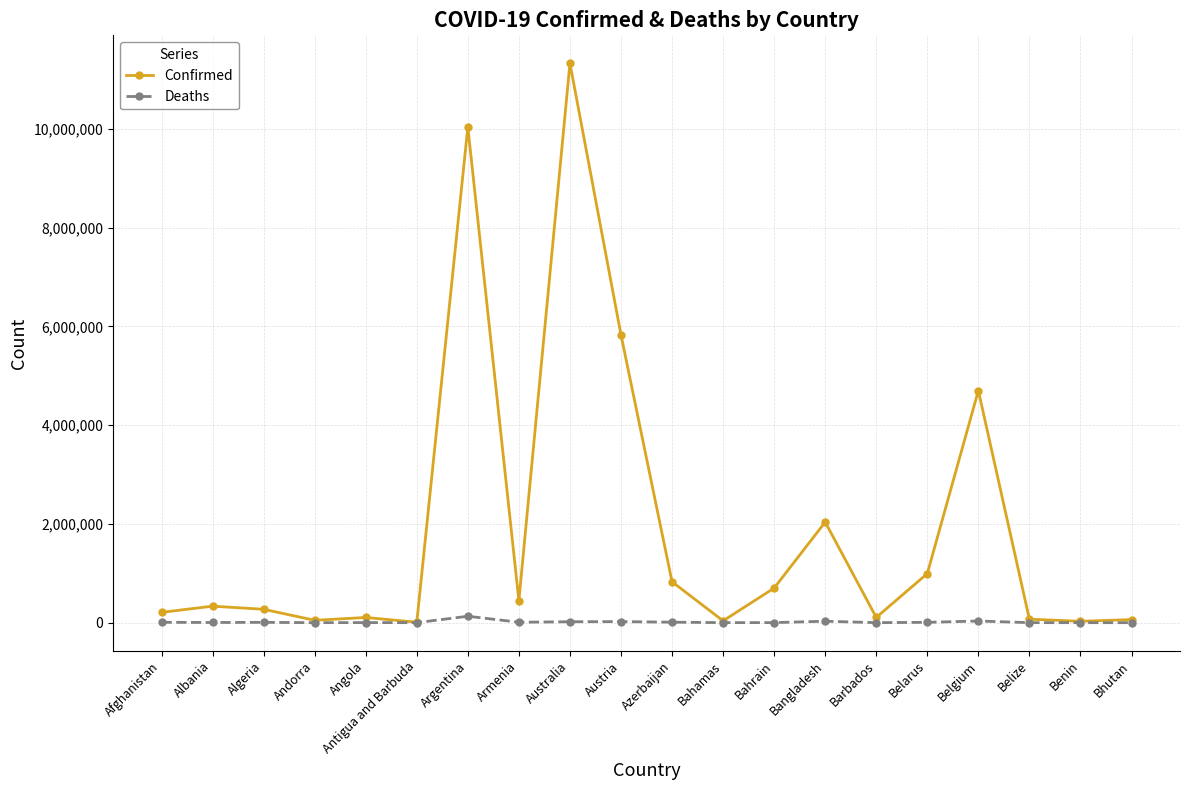

List the series in order of their peak value, lowest first.

Deaths, Confirmed